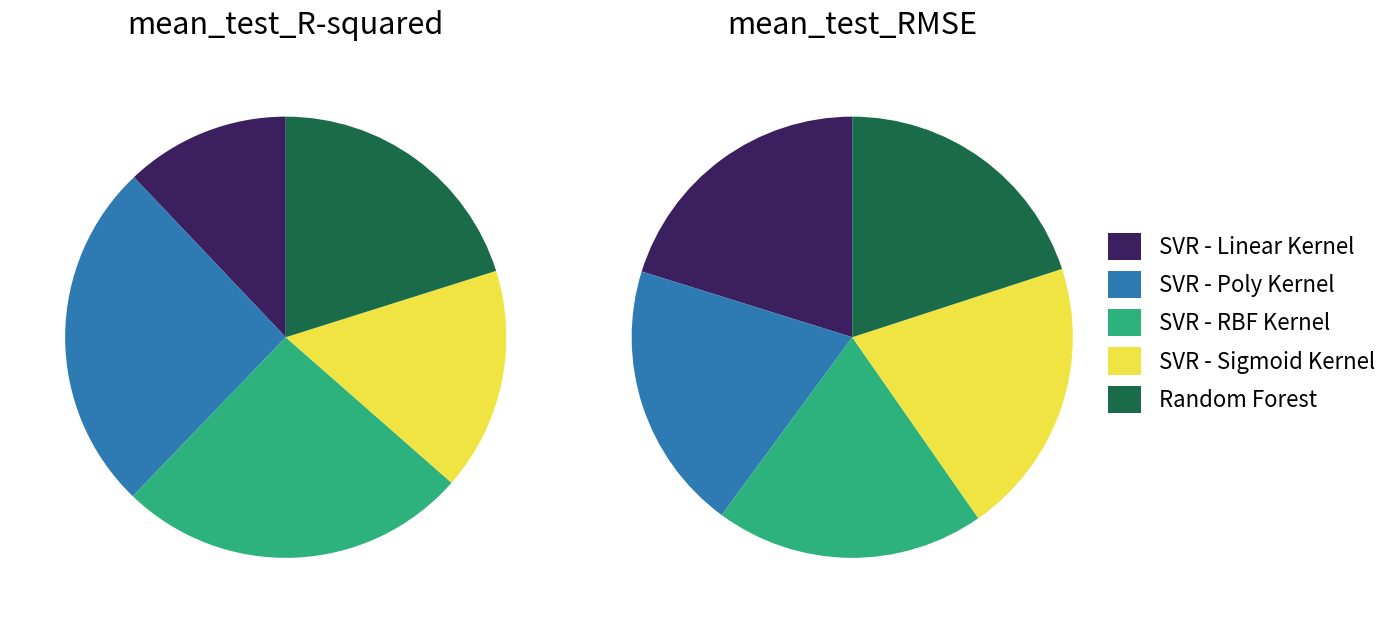

To the nearest percent, what portion does SVR - Linear Kernel represent?

20%